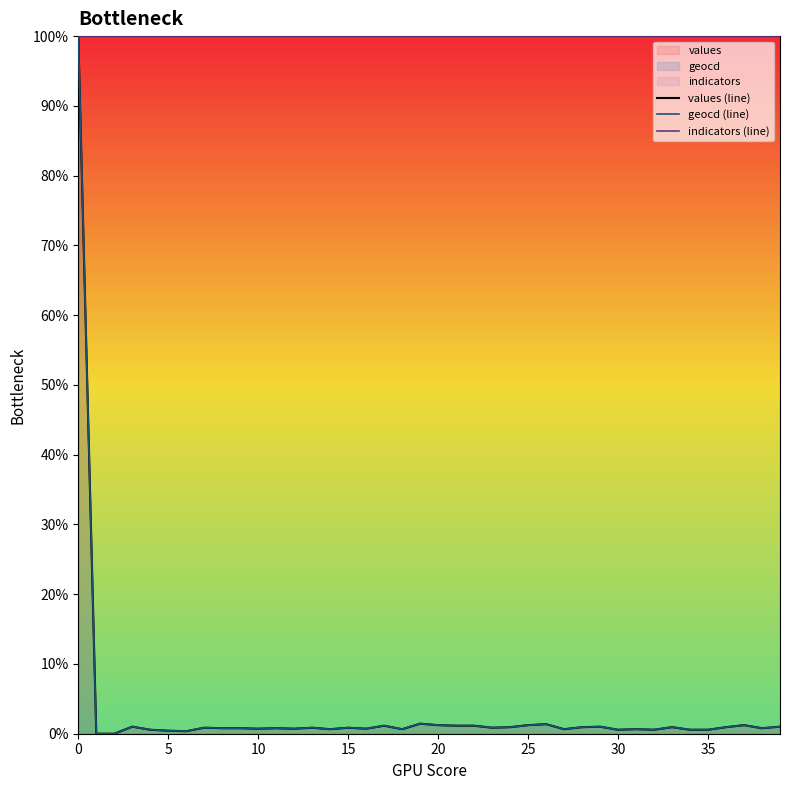

Is it true that values (line) equals 1.1 at 17?

True